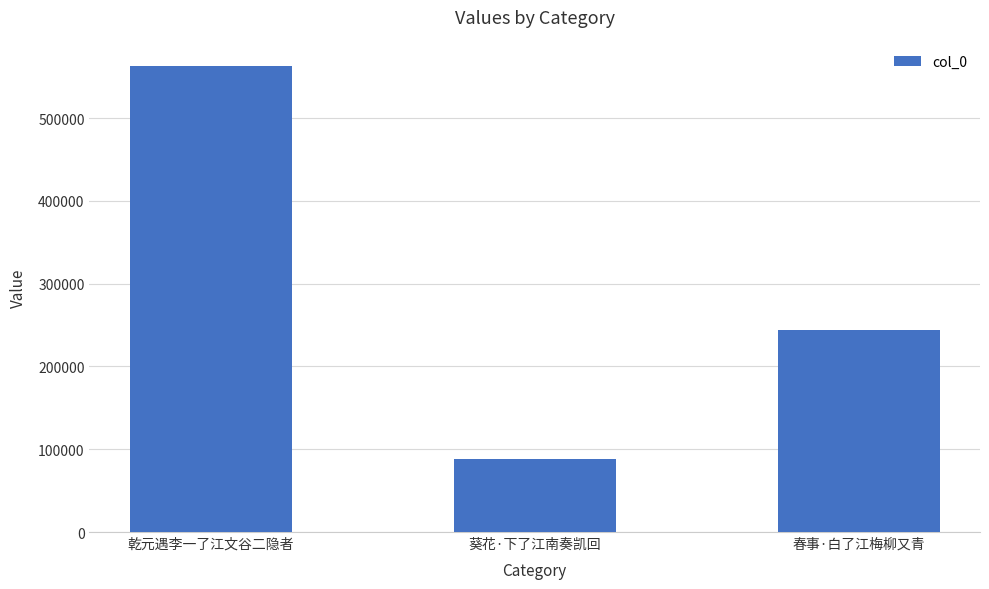

List the labels in order of value, smallest first.

葵花·下了江南奏凯回, 春事·白了江梅柳又青, 乾元遇李一了江文谷二隐者